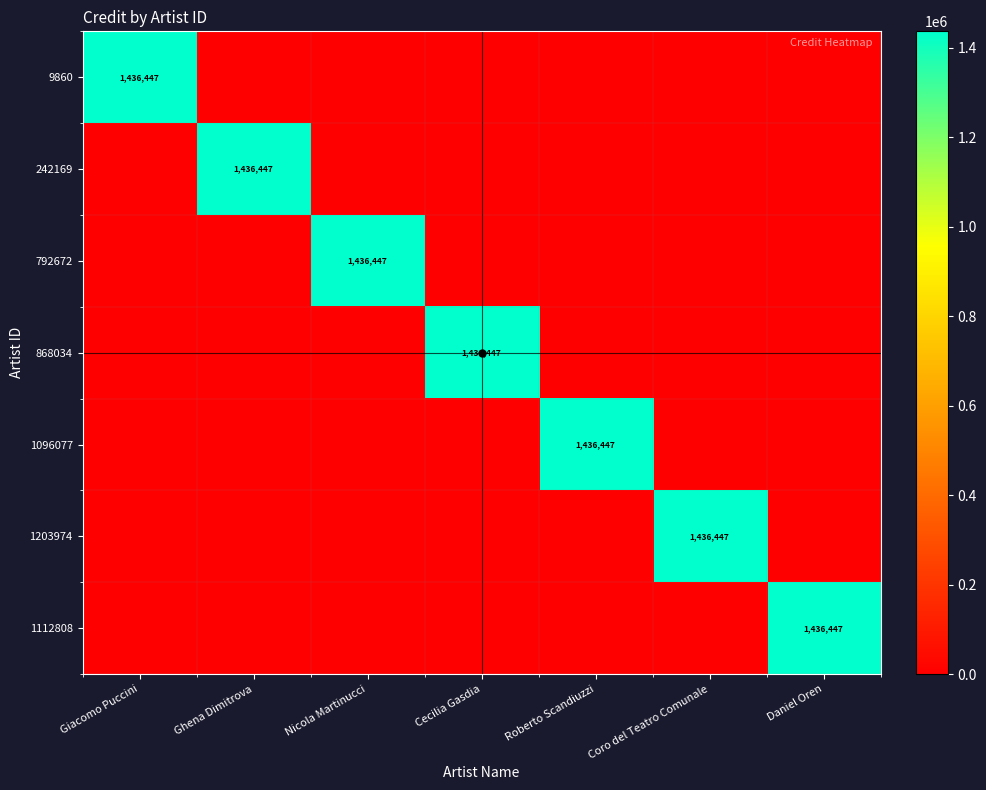

The 868034 series shows 1436447 at Cecilia Gasdia. True or false?

True